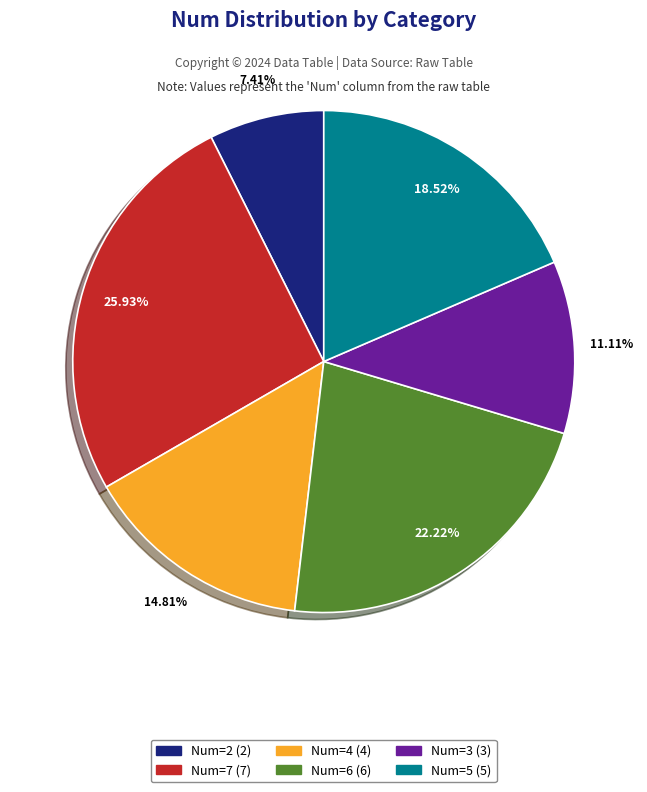

Is there a majority slice in this chart?

No